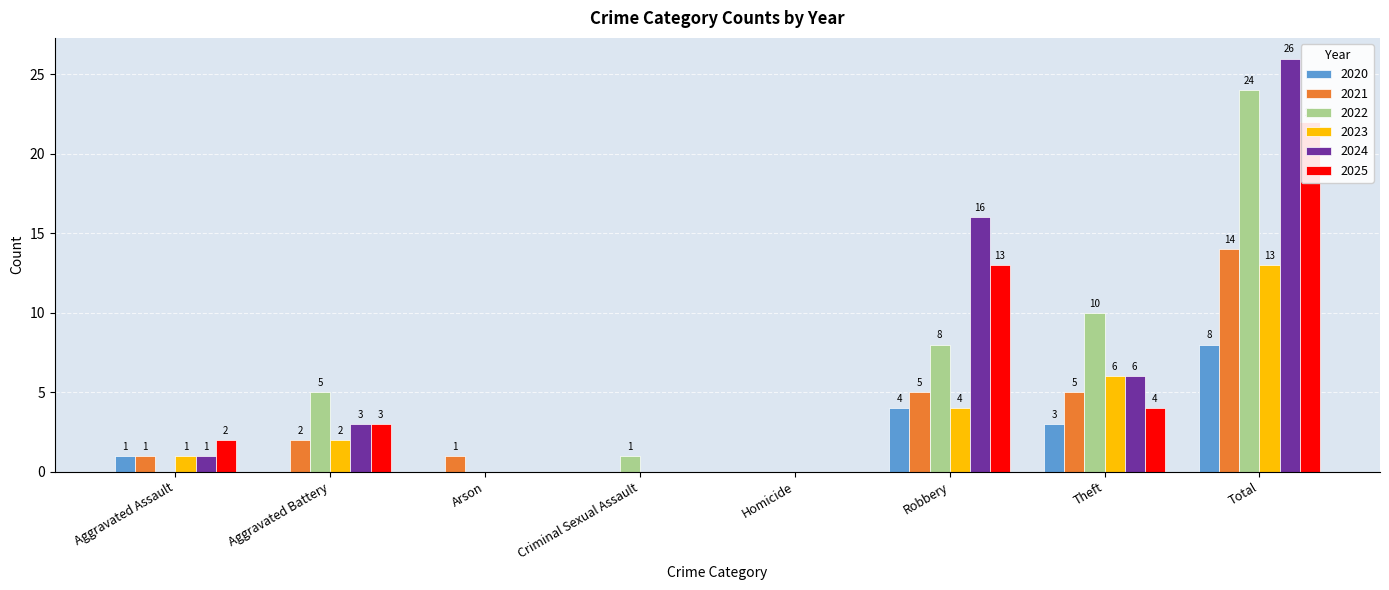

Are the bars grouped side by side (vs. stacked)?

Yes